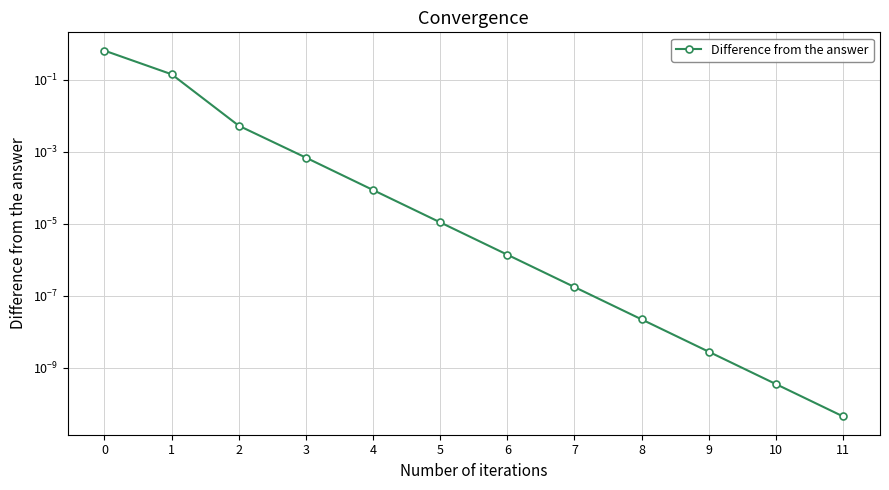

Rank the categories by value from lowest to highest.

11, 10, 9, 8, 7, 6, 5, 4, 3, 2, 1, 0